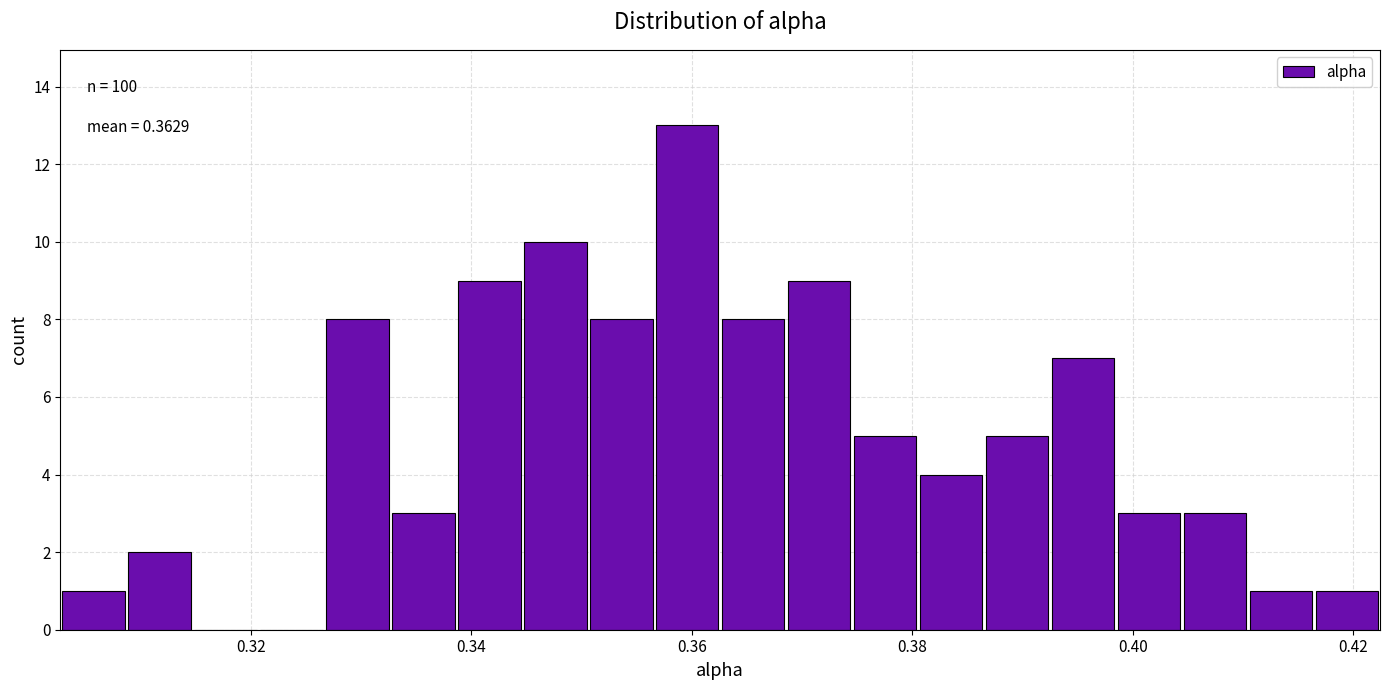

Around what value on the x-axis is the tallest bar? Give the approximate position of its centre, as read against the axis.

0.360